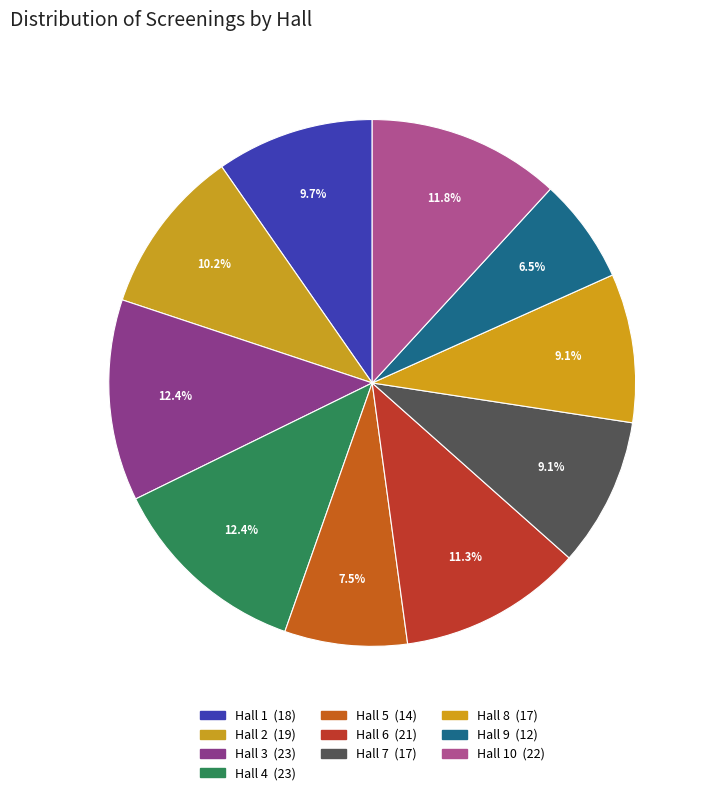

Count the number of slices in the pie.

10